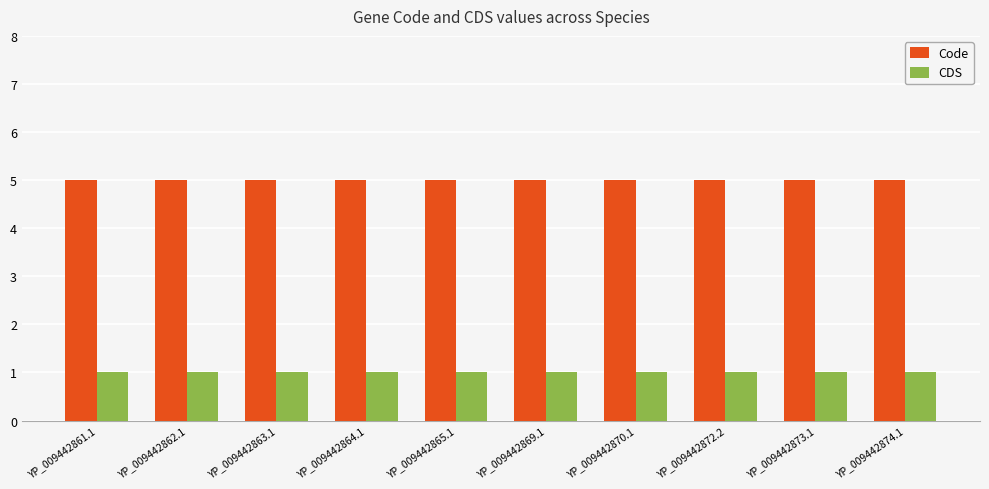

What is the spread (max minus min) of values at YP_009442870.1?

4